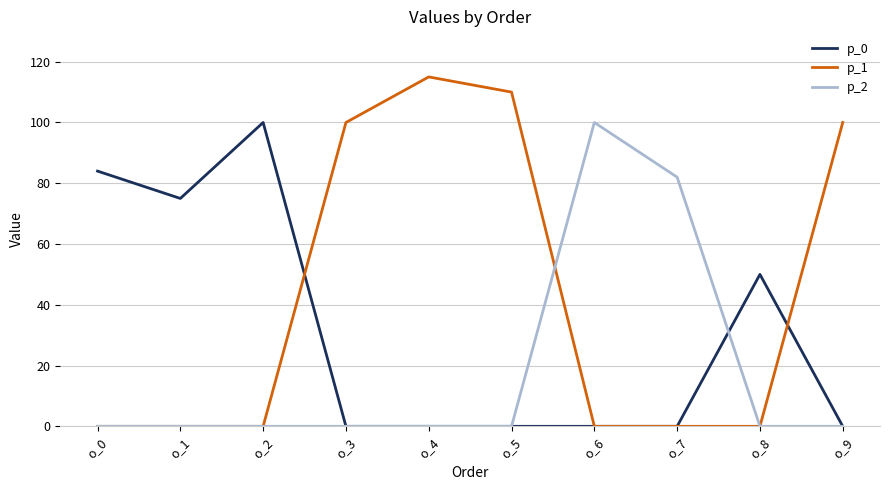

True or false: p_2 and p_0 intersect in this chart.

True